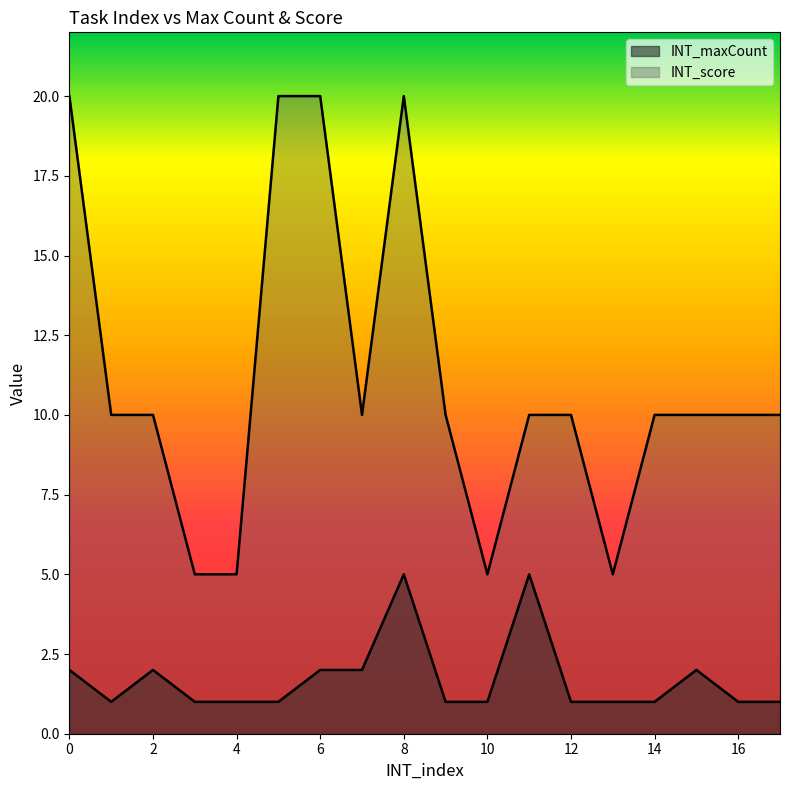

True or false: INT_score has a value of 10 at 15.

True